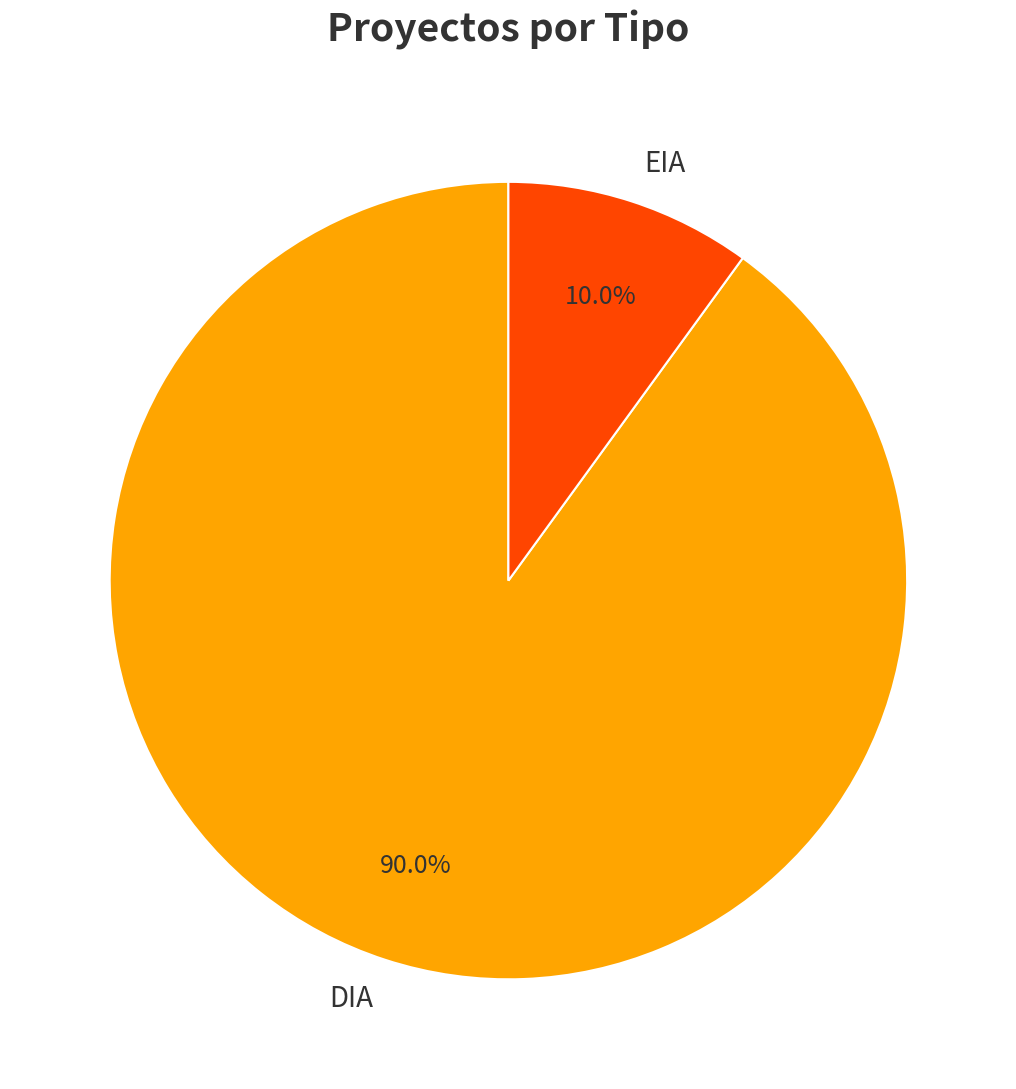

To the nearest percent, what is the difference between the DIA and EIA slice percentages?

80%